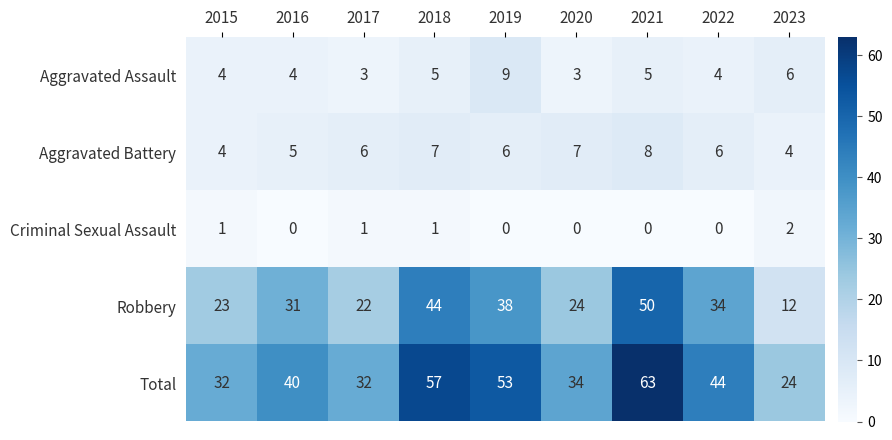

At which label is Robbery closest to 31?

2016